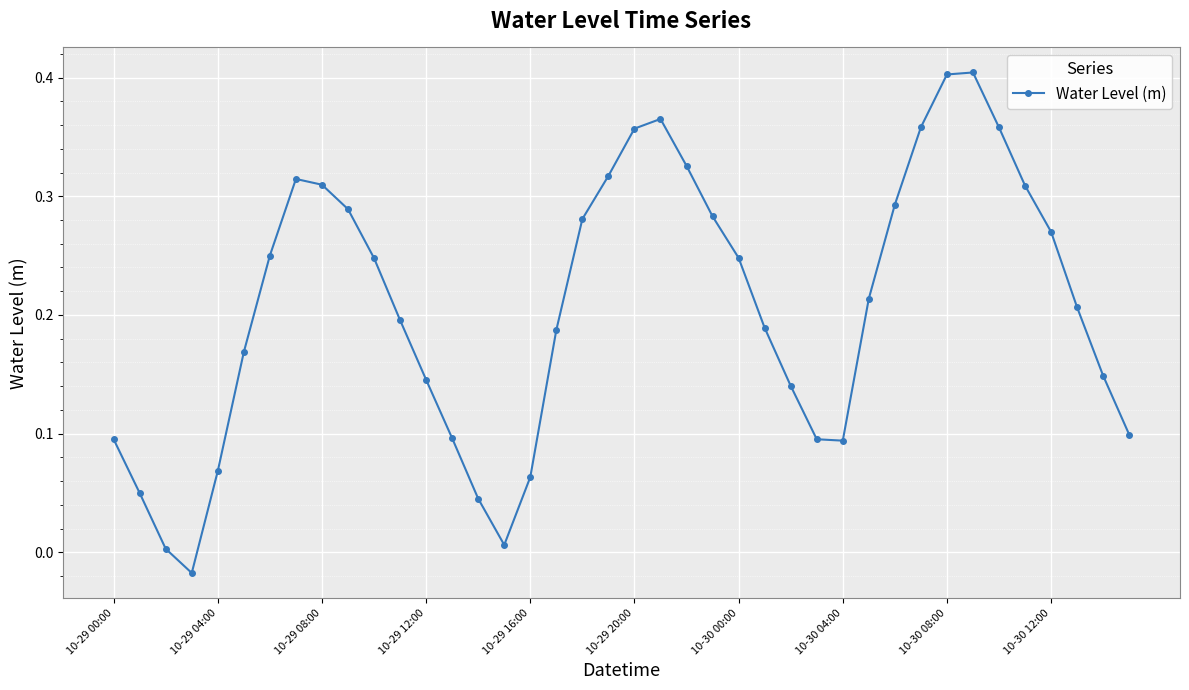

True or false: the data has more than 0 interior local peaks.

True